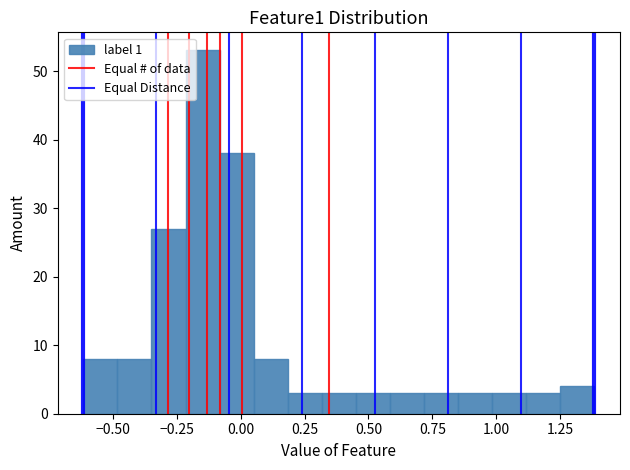

Read against the x-axis, roughly where is the centre of the tallest bar?

-0.15